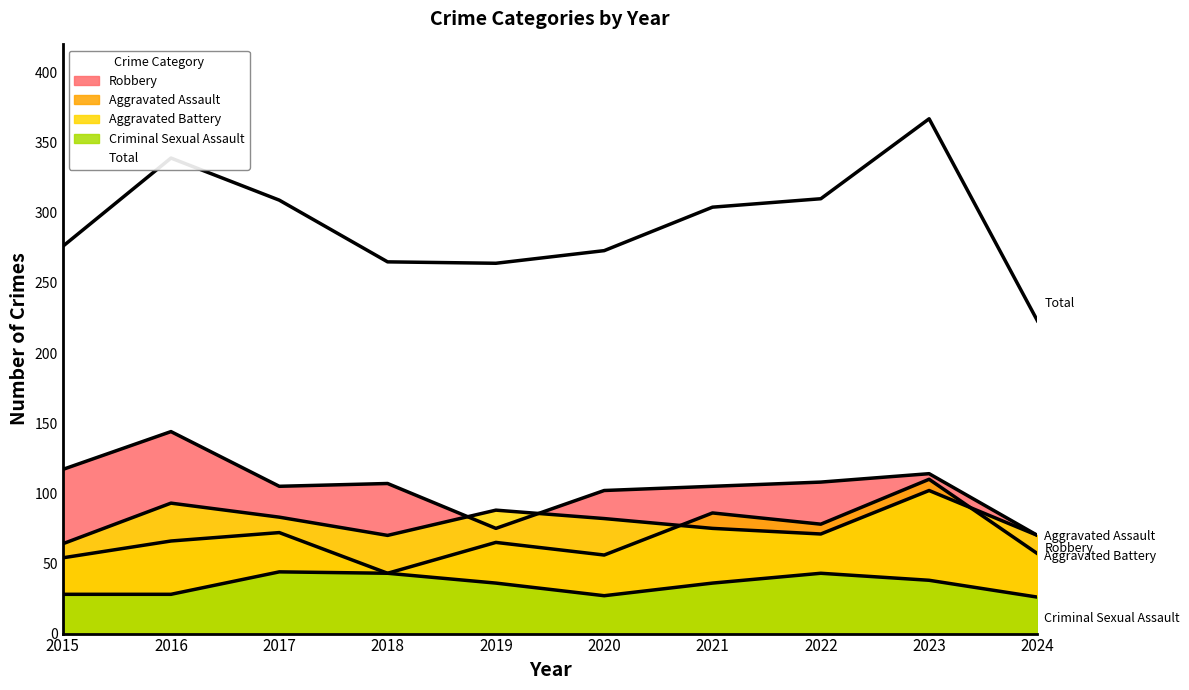

Which has a higher value, 2022 or 2021?

2021